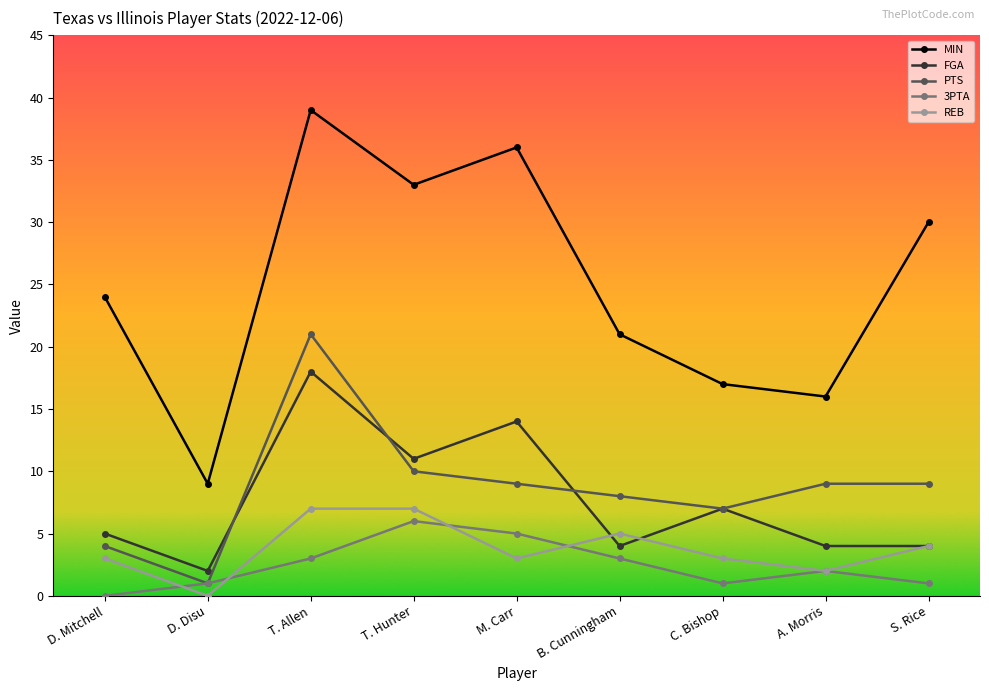

Reading right to left, extract all data points from this chart.

MIN: 30	16	17	21	36	33	39	9	24
FGA: 4	4	7	4	14	11	18	2	5
PTS: 9	9	7	8	9	10	21	1	4
3PTA: 1	2	1	3	5	6	3	1	0
REB: 4	2	3	5	3	7	7	0	3